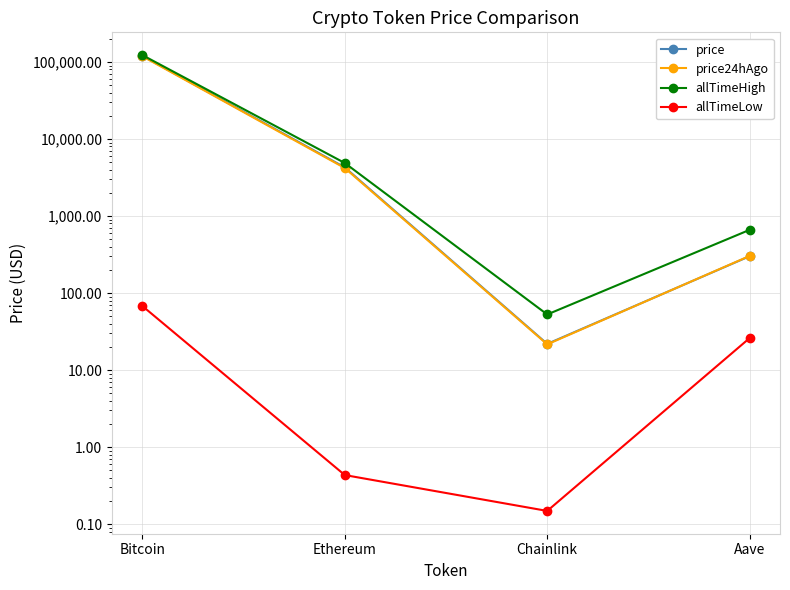

Is the value of price at Ethereum greater than the value of price24hAgo at Aave?

Yes